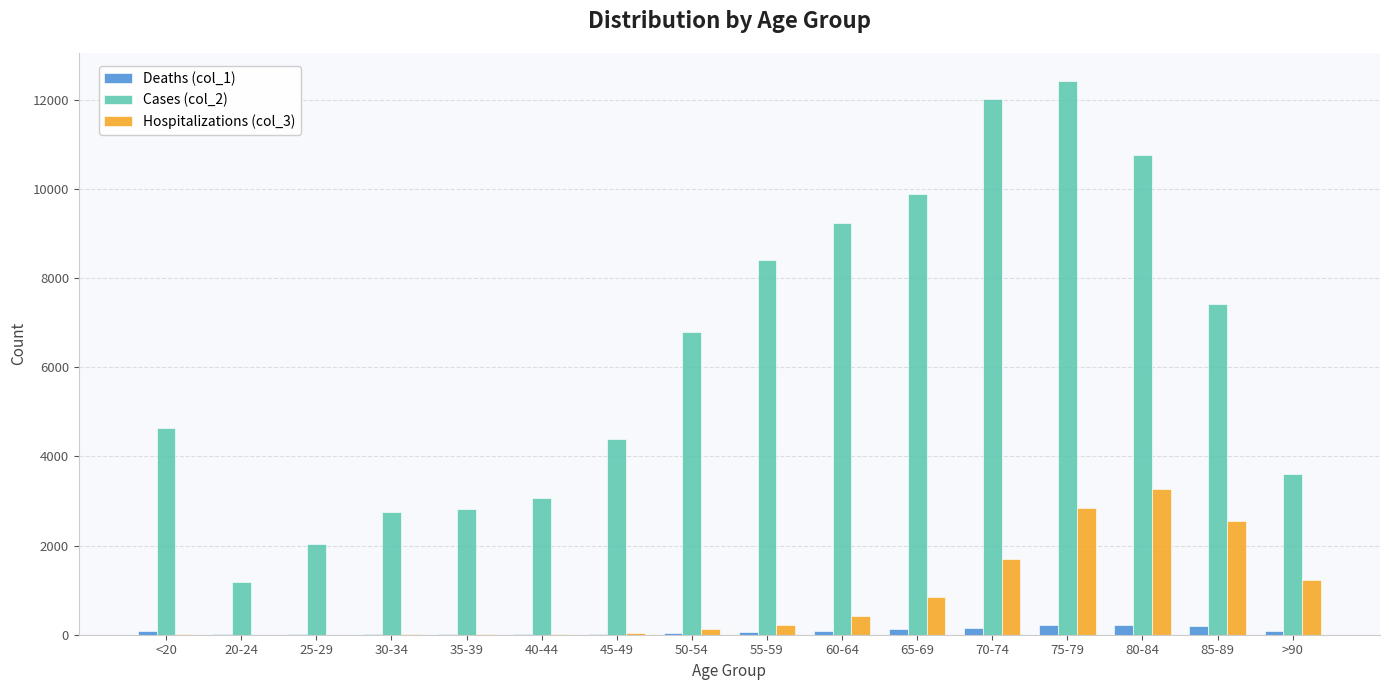

Which category has the highest value across all series?

75-79